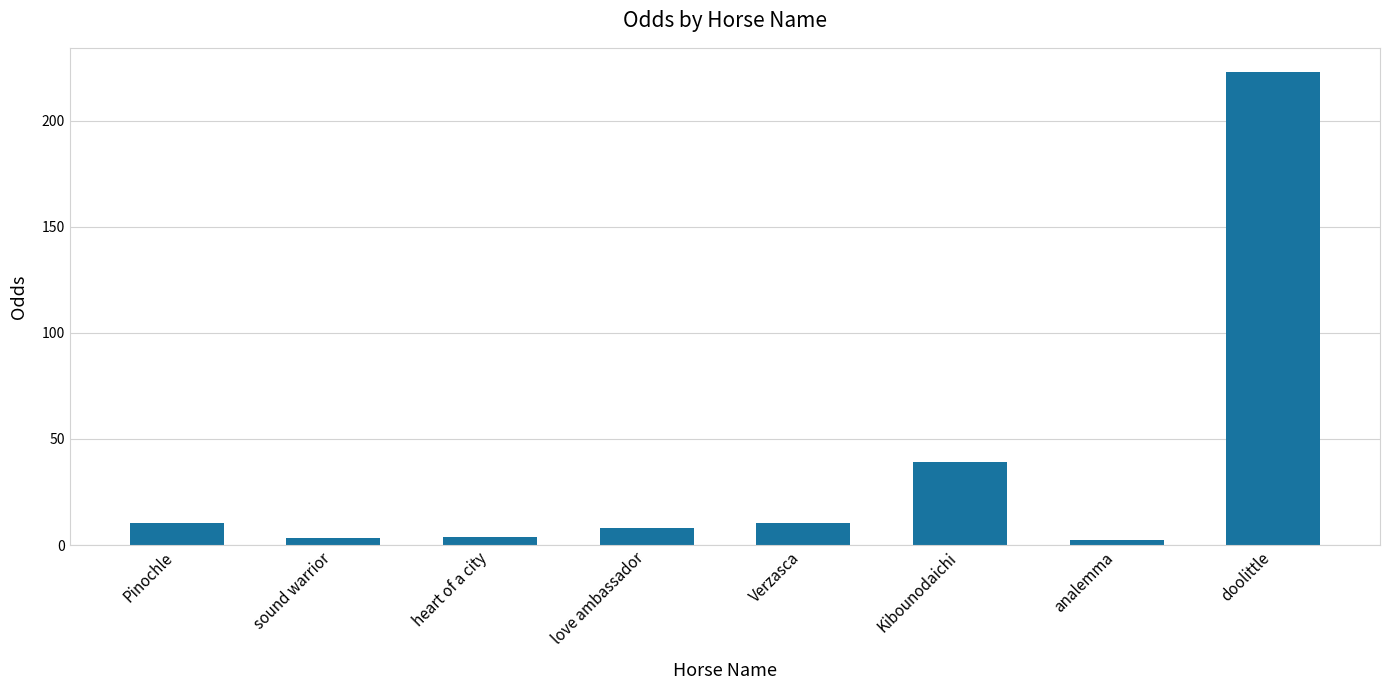

How many data points are above 10?

4